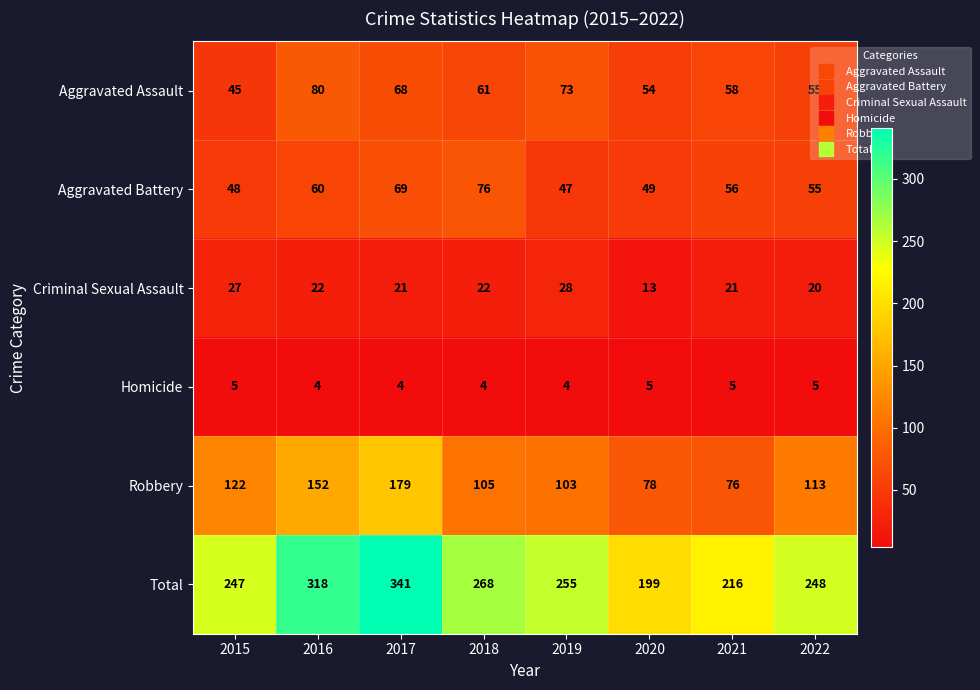

How many series are shown in this chart?

6